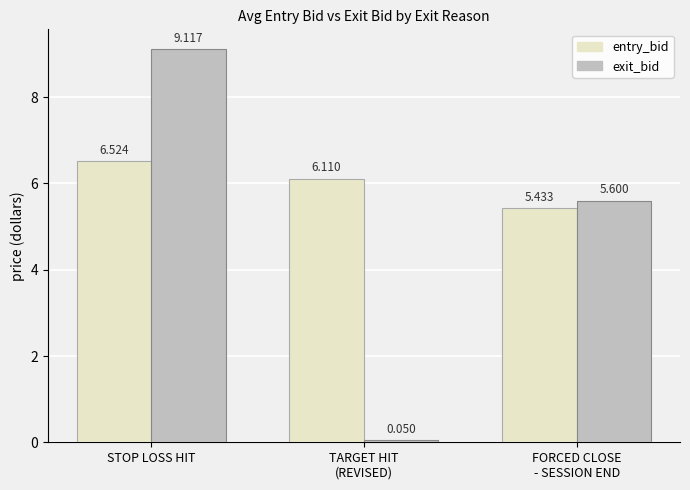

At which category does the chart reach its minimum across all series?

TARGET HIT
(REVISED)